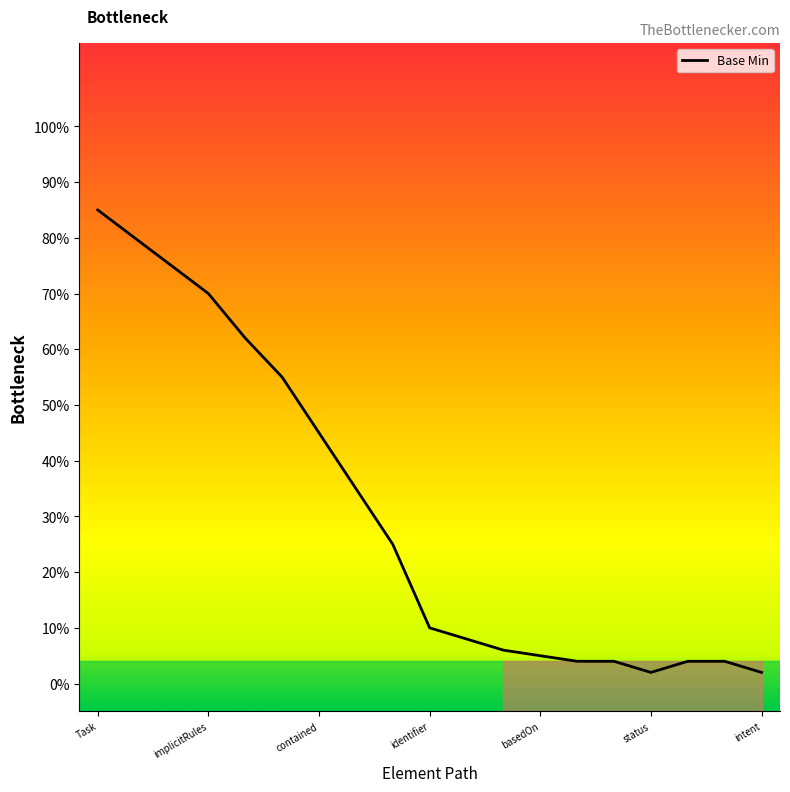

What is the greatest value displayed?

0.8